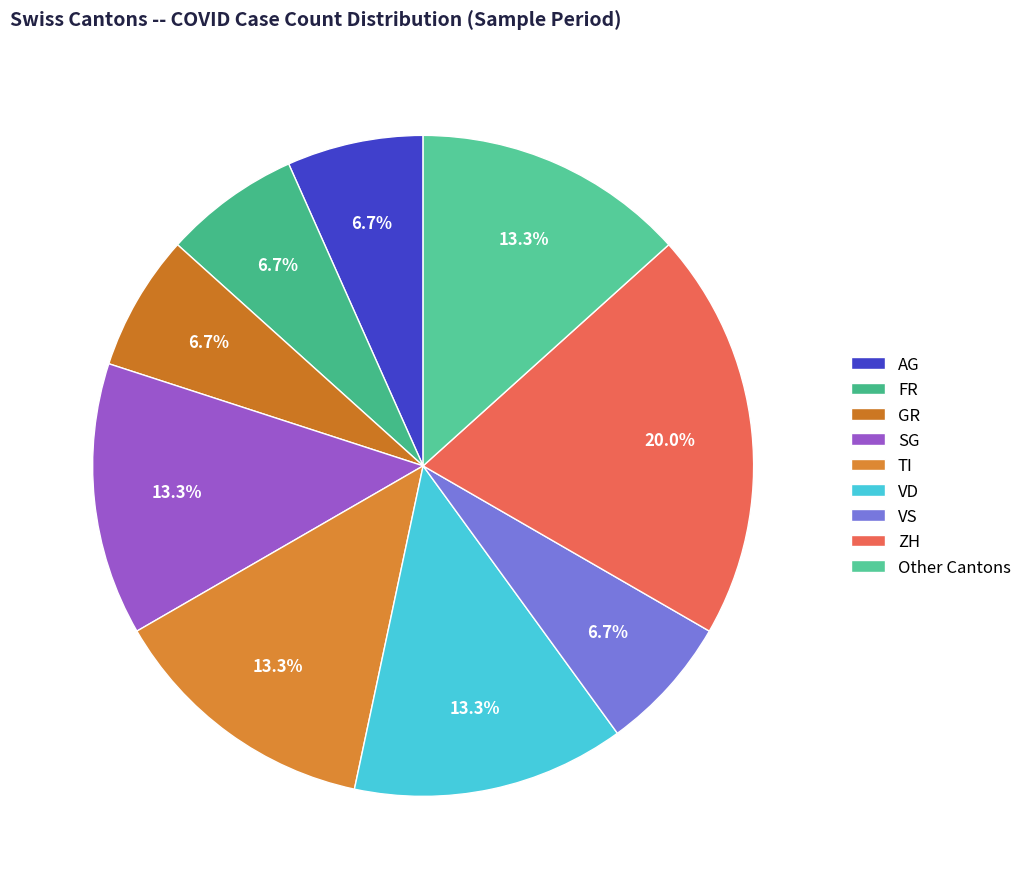

To the nearest percent, what percentage of the pie is ZH?

20%